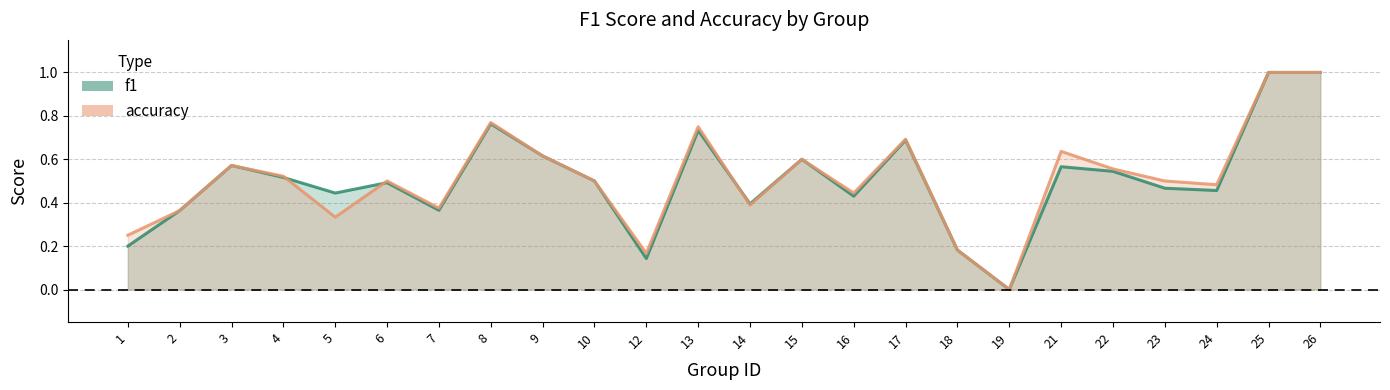

Is it true that accuracy equals 0.5 at 5?

False